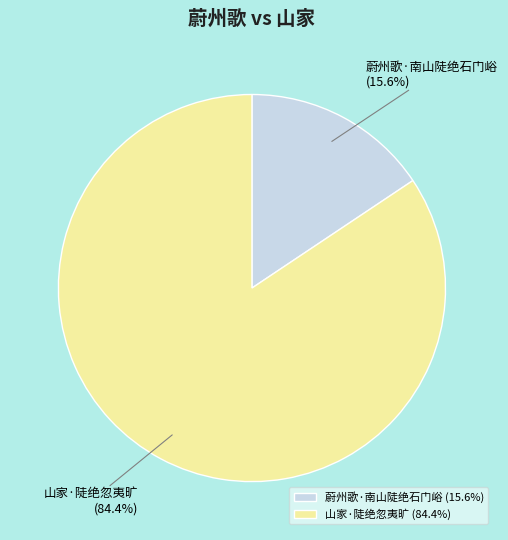

What is the largest slice in the pie chart?

山家·陡绝忽夷旷